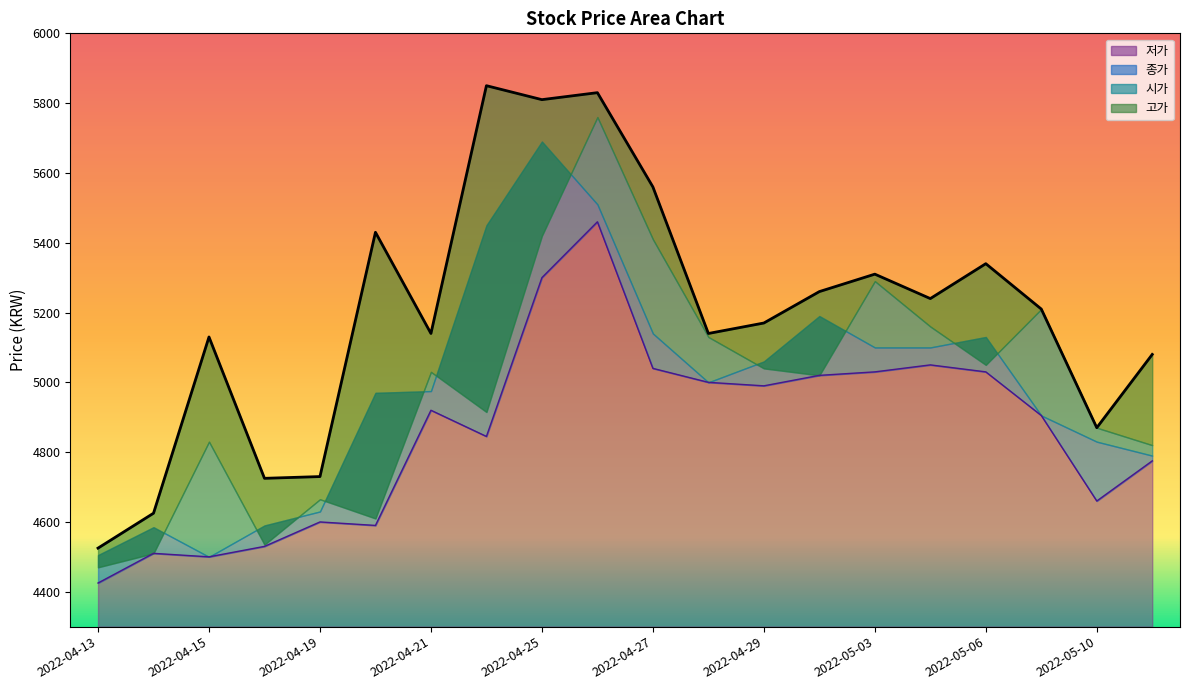

What is the minimum value for 저가?

4425